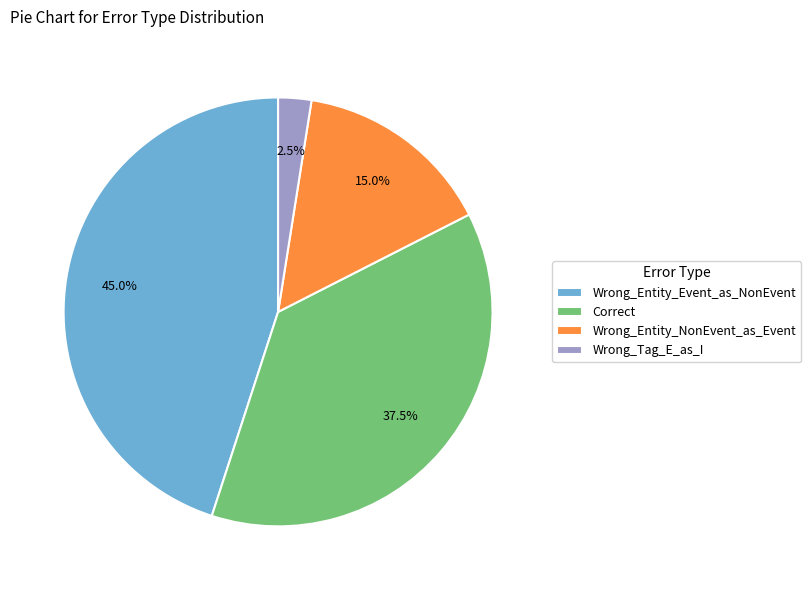

Rank the categories by value from lowest to highest.

Wrong_Tag_E_as_I, Wrong_Entity_NonEvent_as_Event, Correct, Wrong_Entity_Event_as_NonEvent